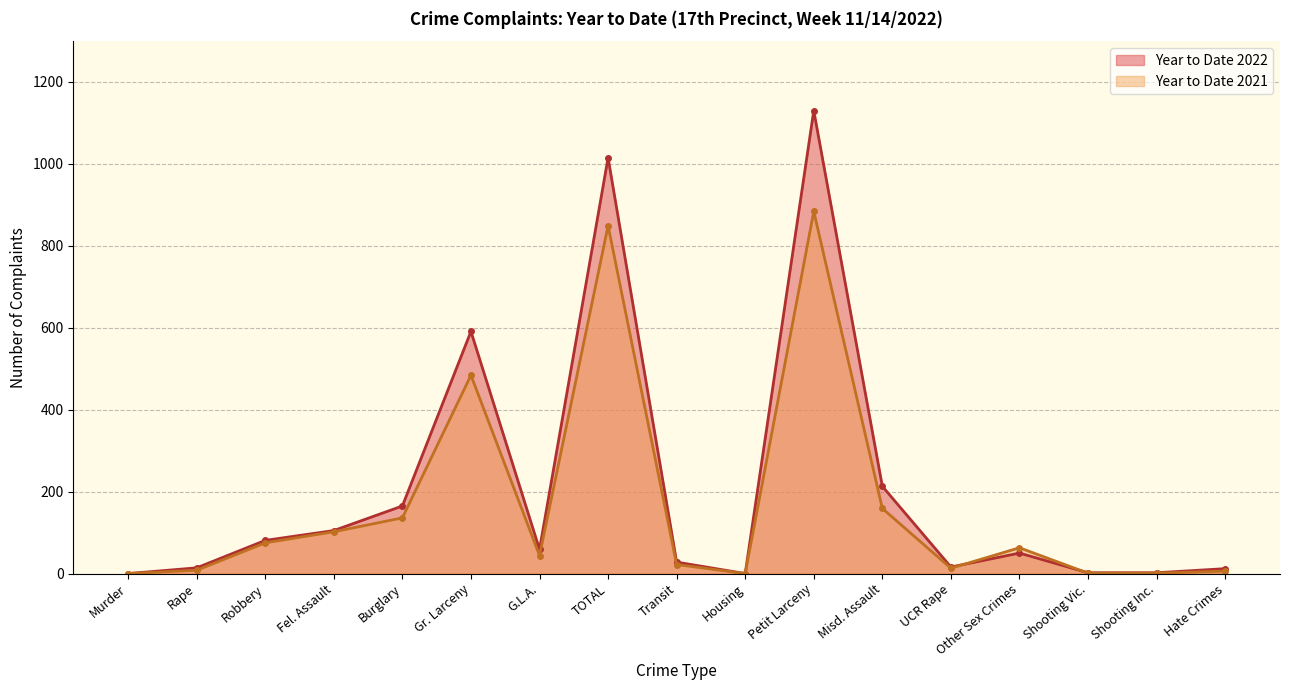

At which category does Year to Date 2022 reach its first local peak?

Gr. Larceny